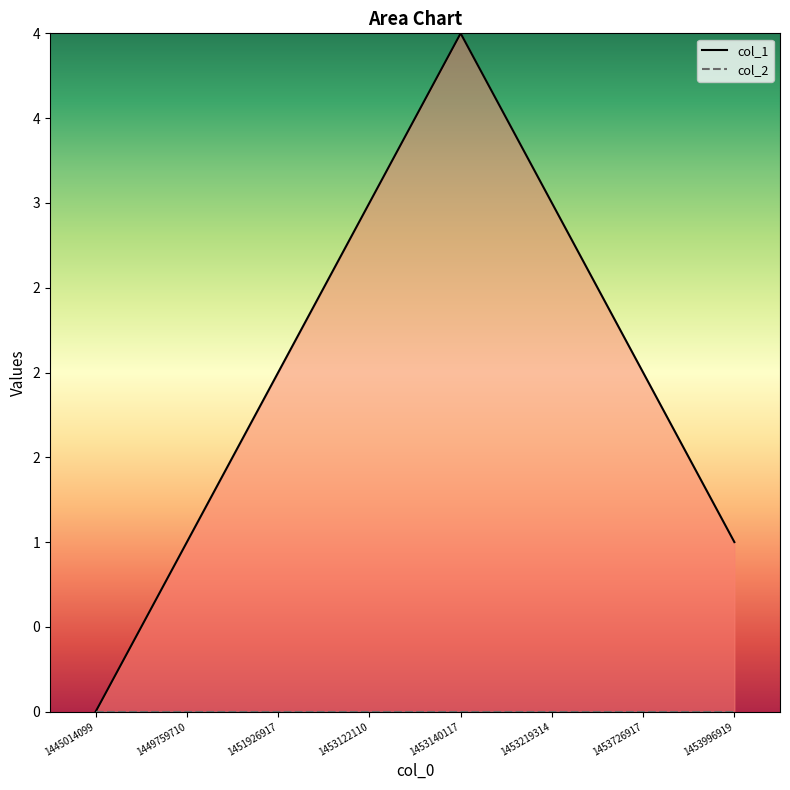

How many distinct data groups are displayed?

2